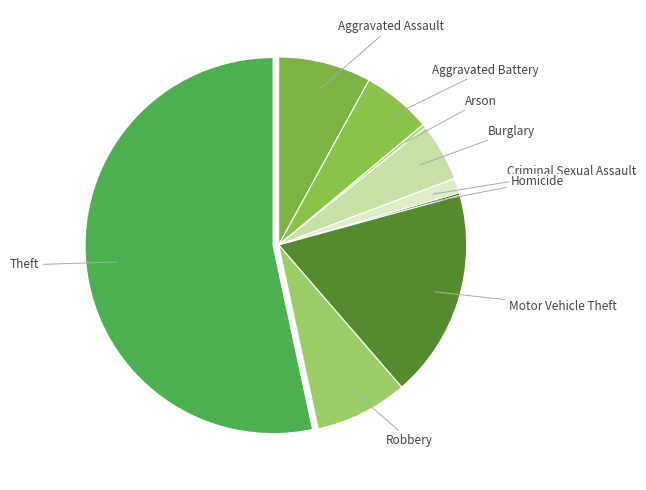

Is Theft the majority of the pie?

Yes